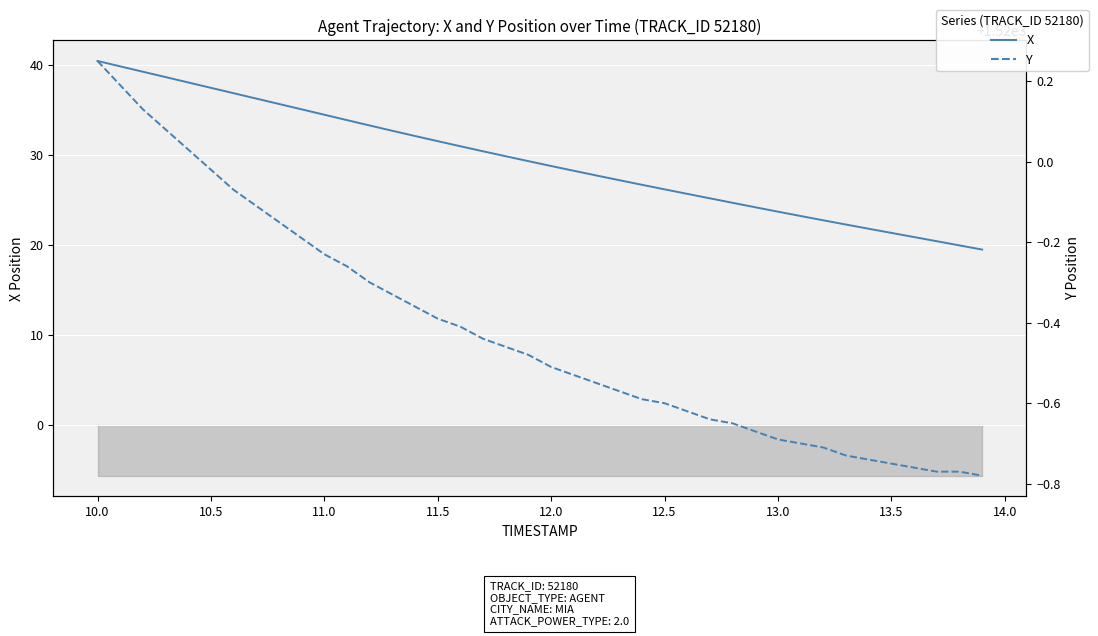

What is the smallest value displayed?

19.5